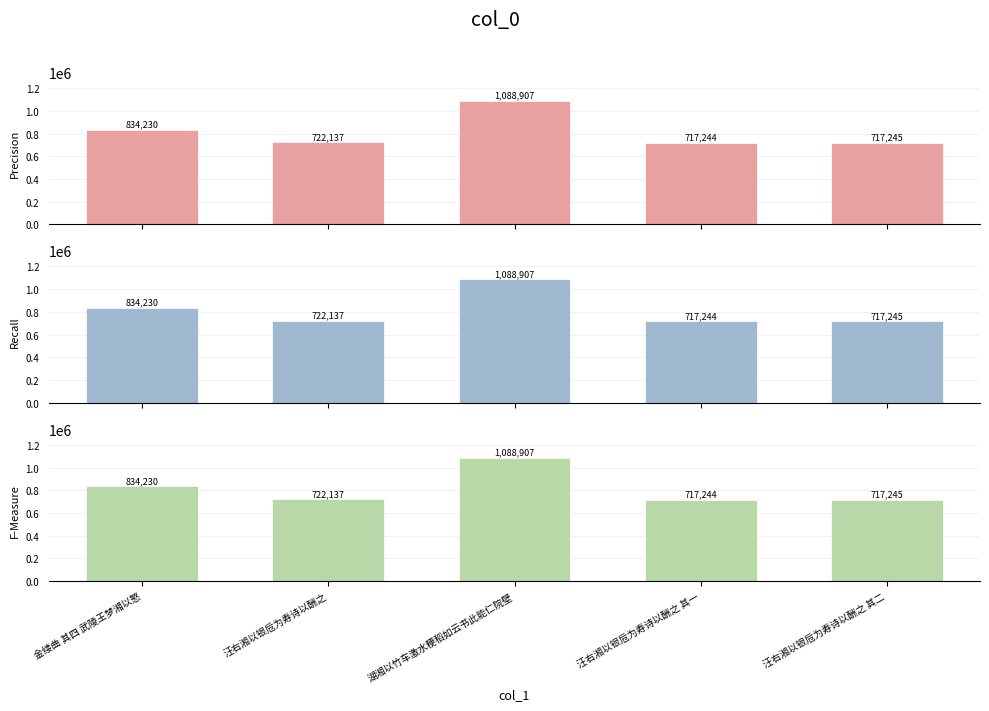

At which label does Precision reach its peak?

湖湘以竹车激水粳稻如云书此能仁院壁